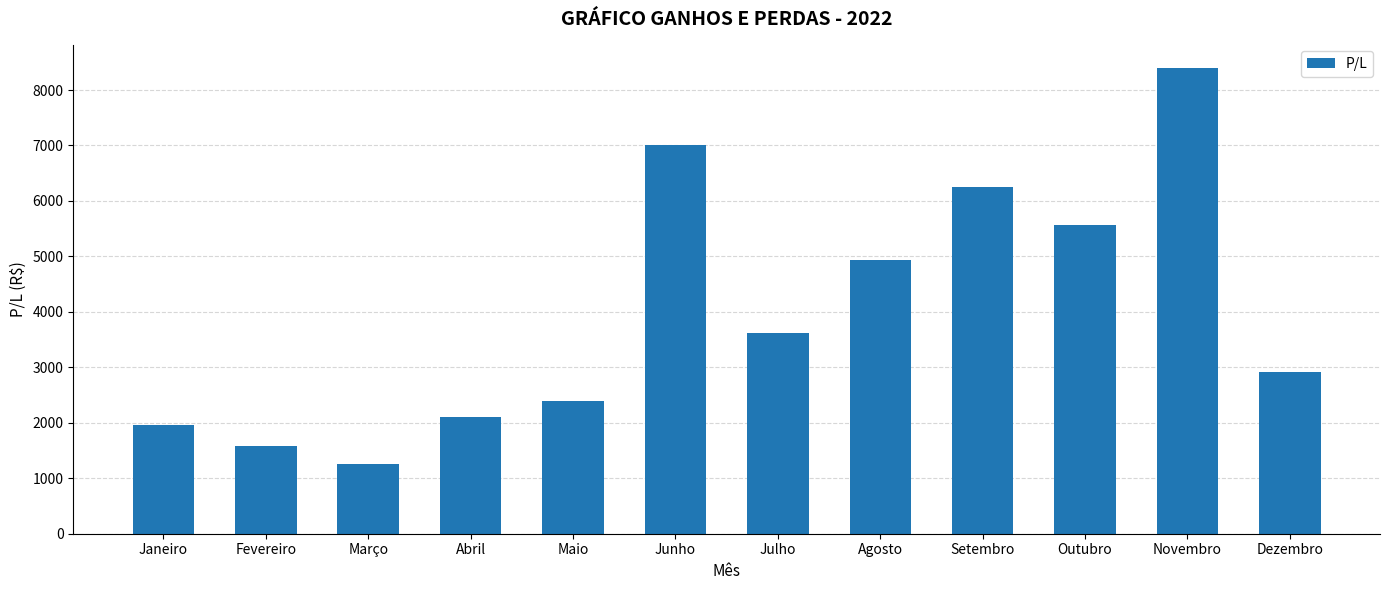

What is the average value?

4000